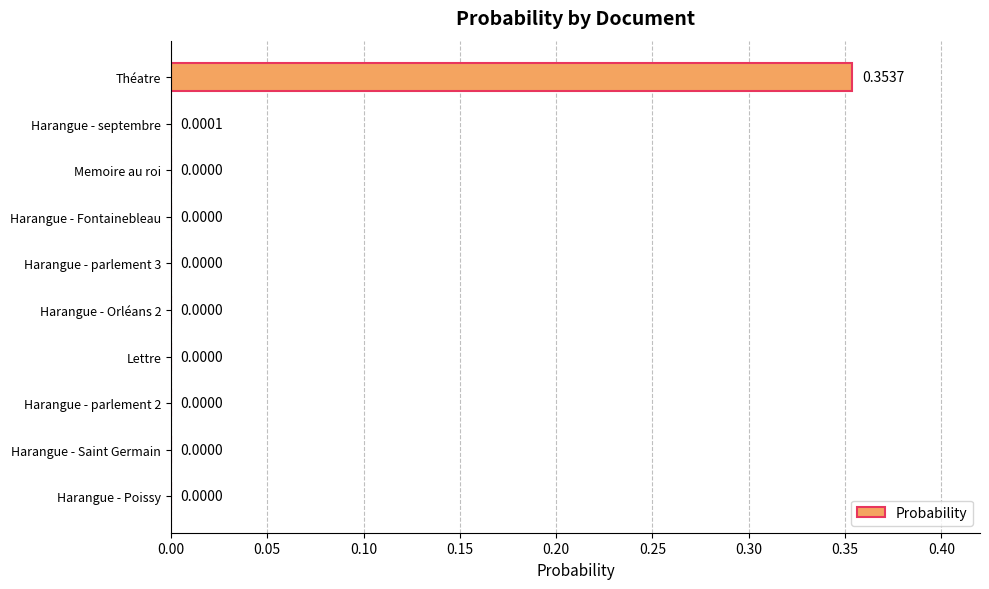

How many values exceed 0?

2